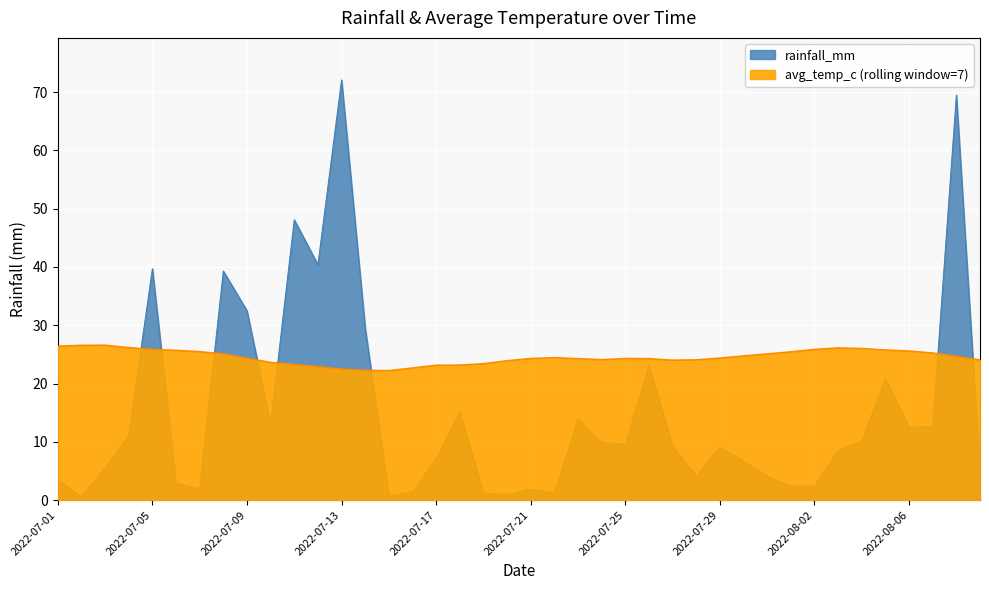

Does the chart display data point markers on the line(s)?

No